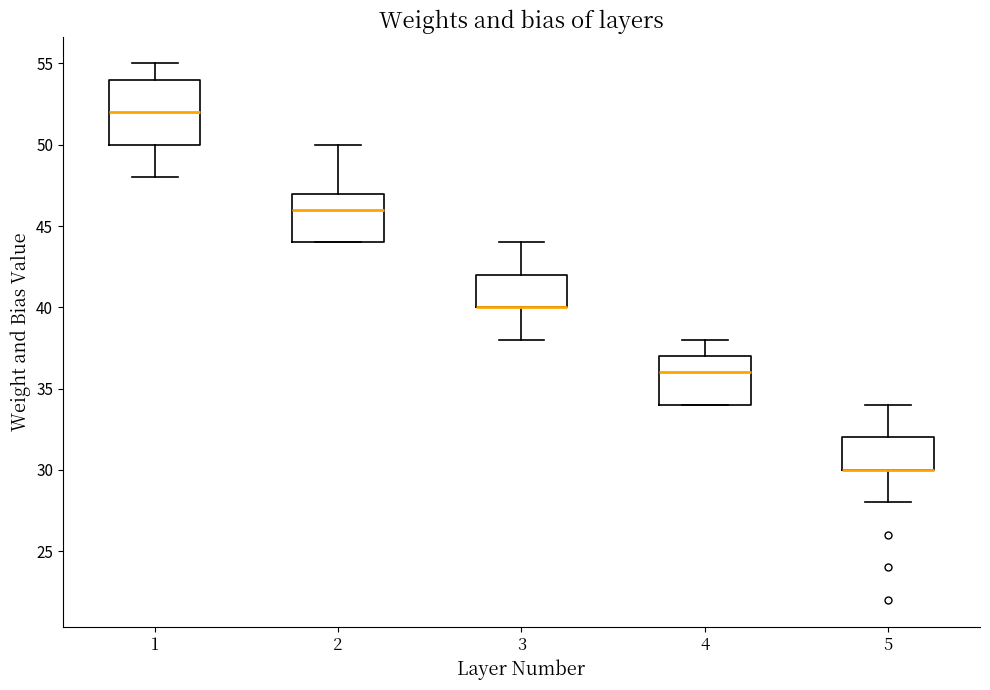

Comparing the boxes themselves (not the whiskers), which one is the tallest?

1